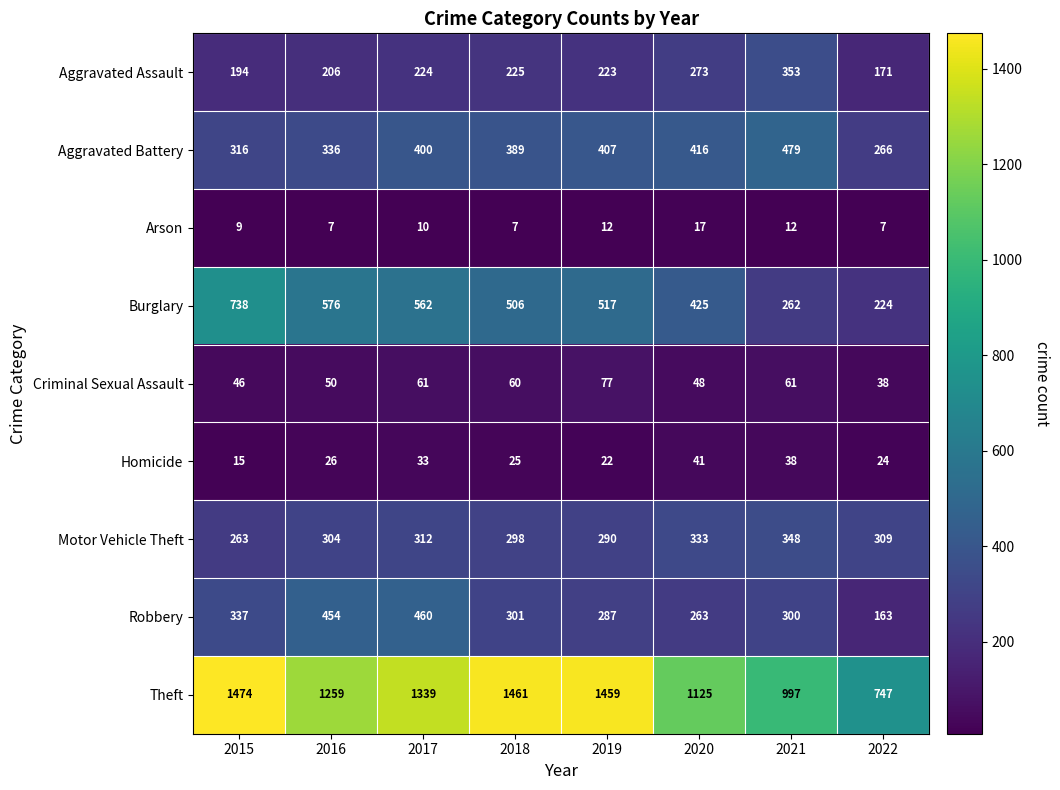

What is the minimum value shown in the chart?

7